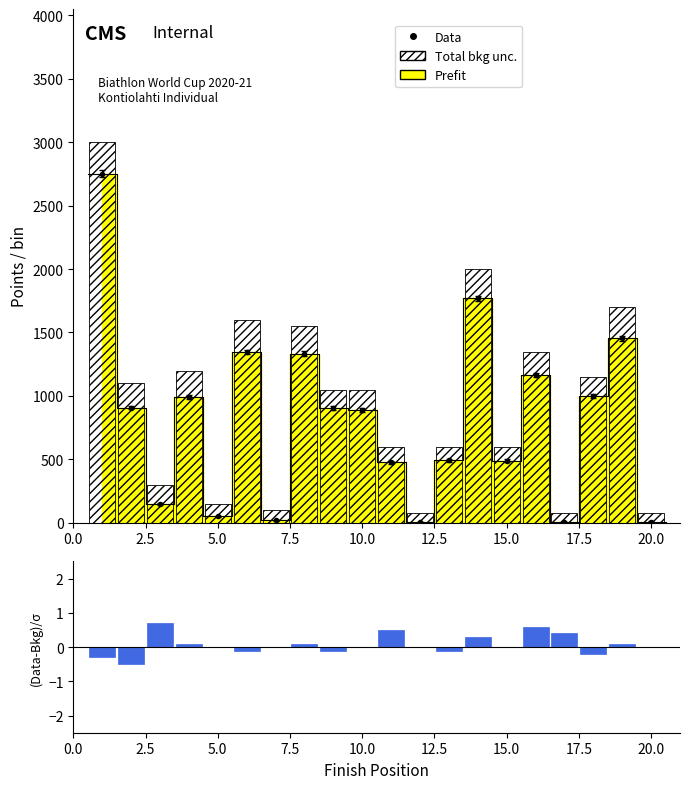

How many bars are there in total?

40